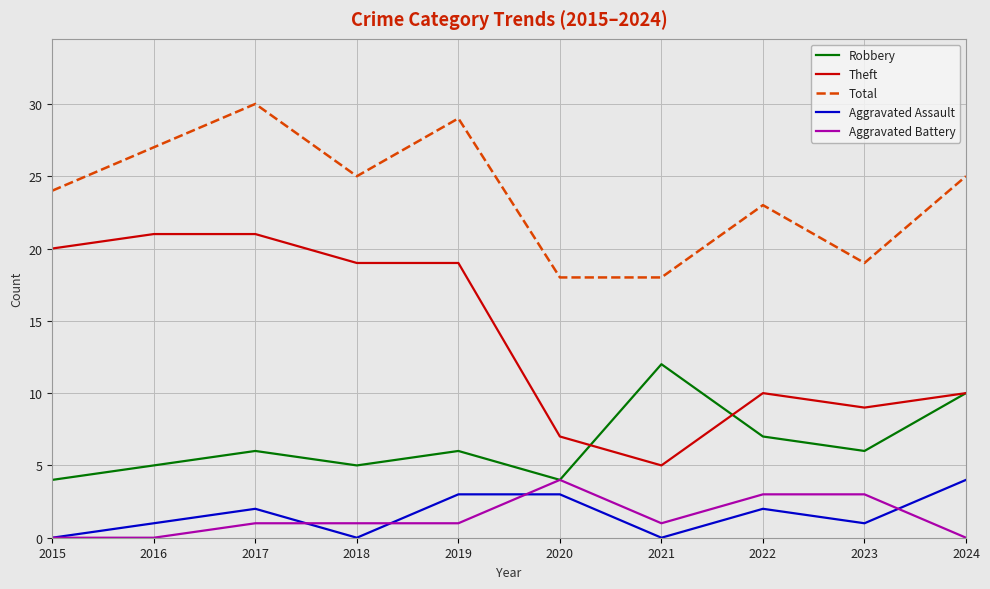

Is it true that Aggravated Assault equals 0 at 2015?

True